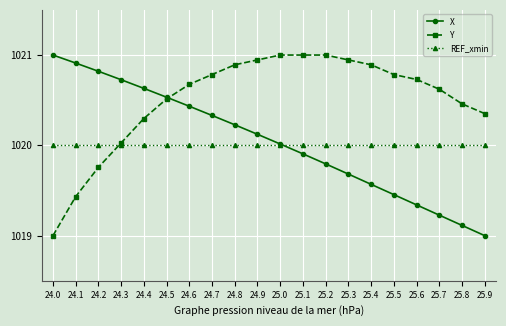

Which series changed the most between 24.0 and 24.5?

Y